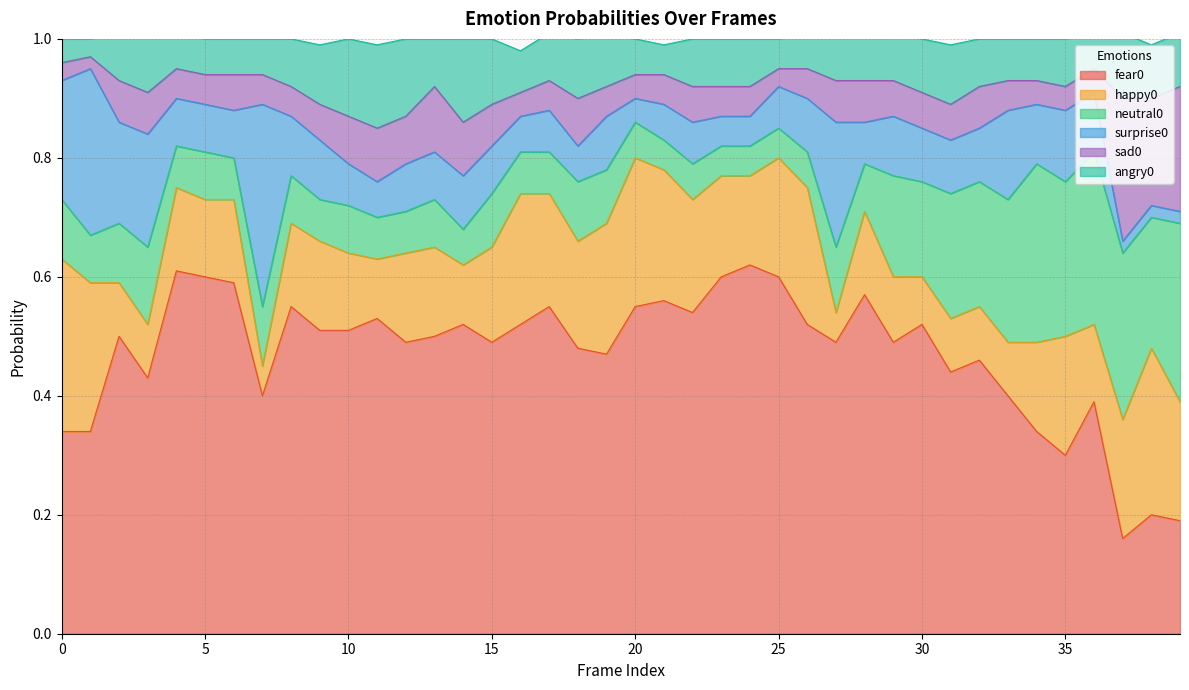

What is the approximate value of surprise0 at 12?

0.1